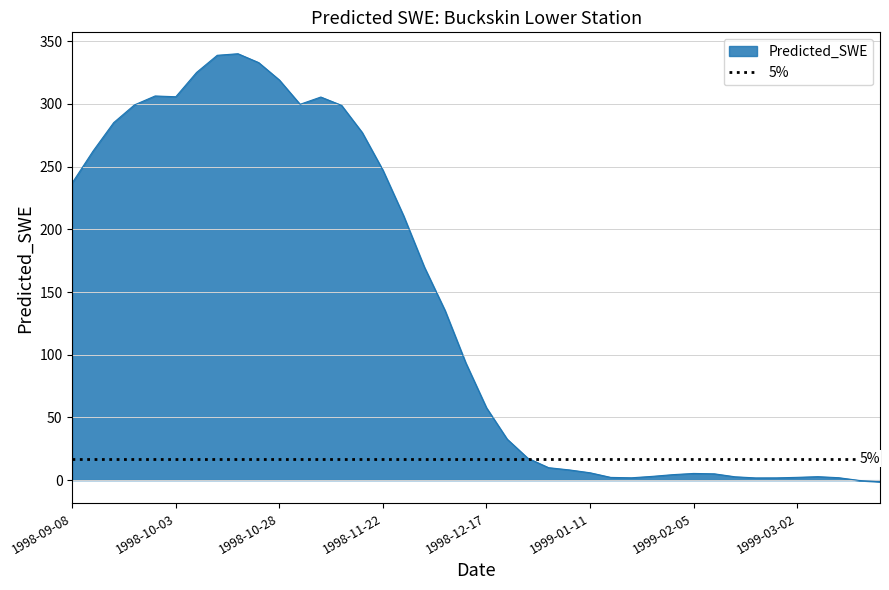

Does the chart have visible grid lines?

Yes